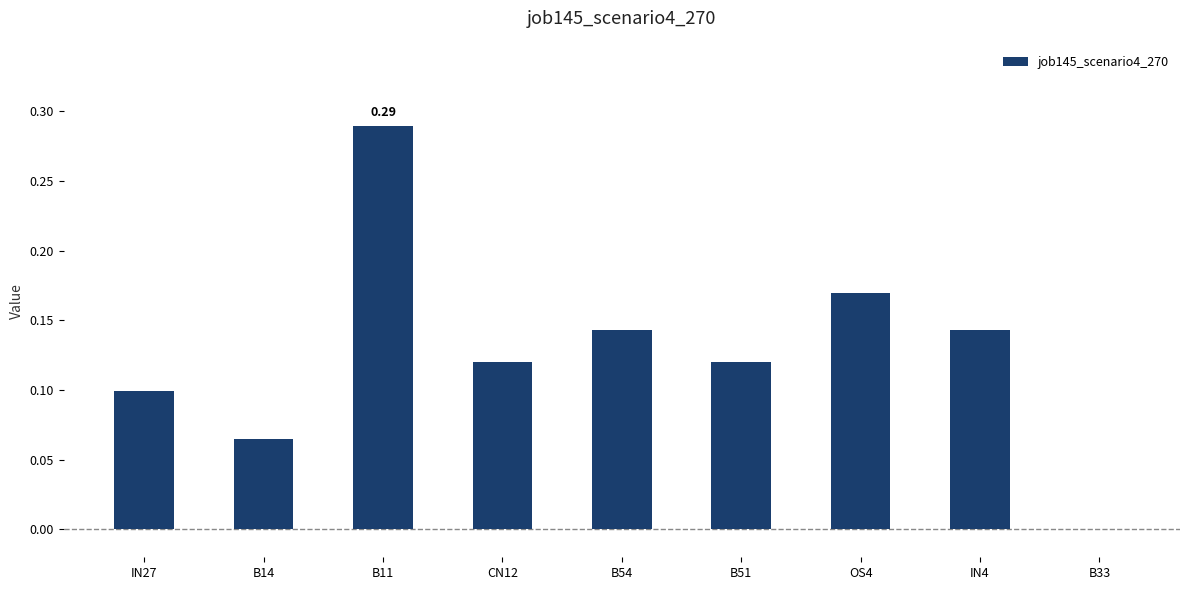

What is the sum of all values?

1.2